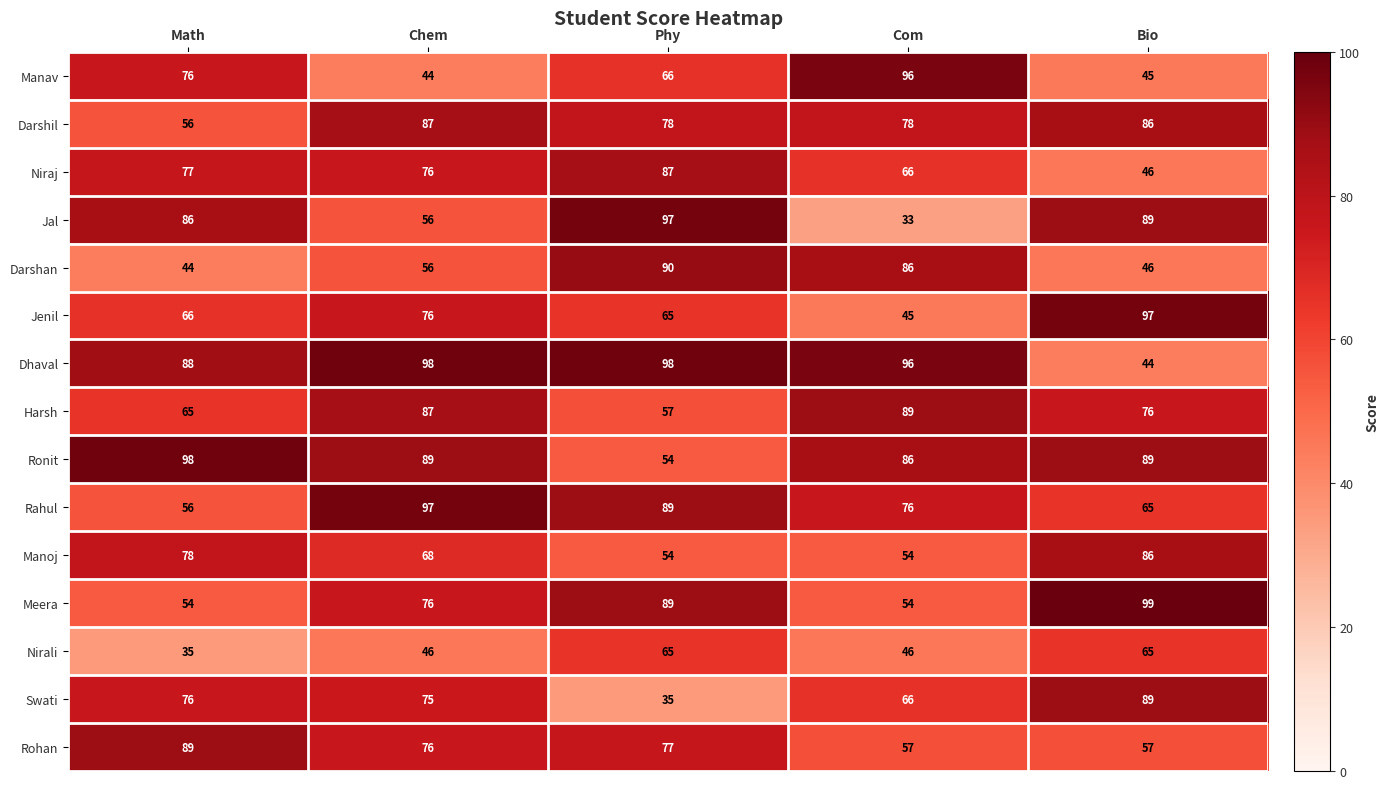

The Rohan series shows 81 at Com. True or false?

False